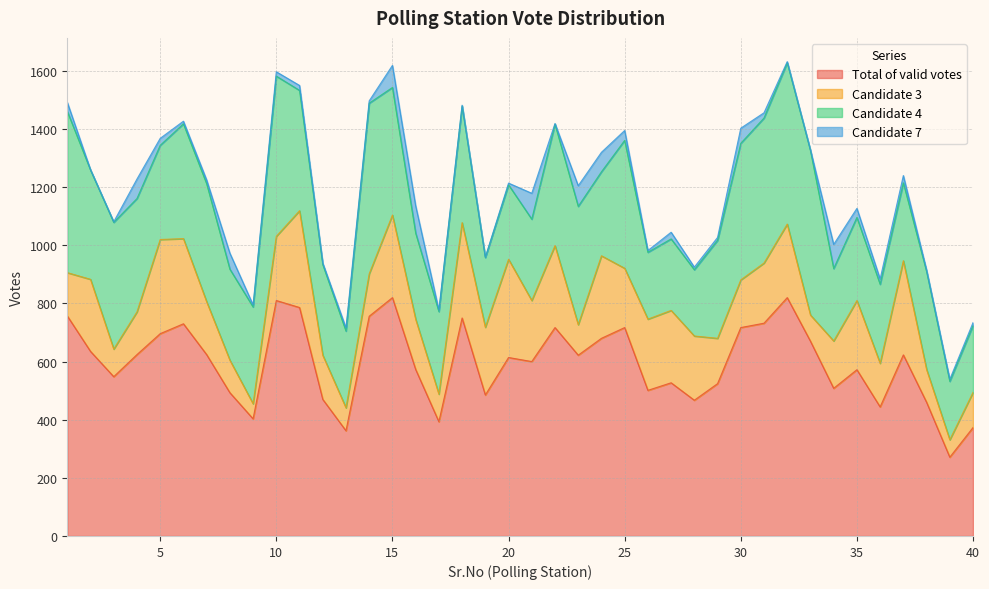

Between 13 and 39, which is larger?

13